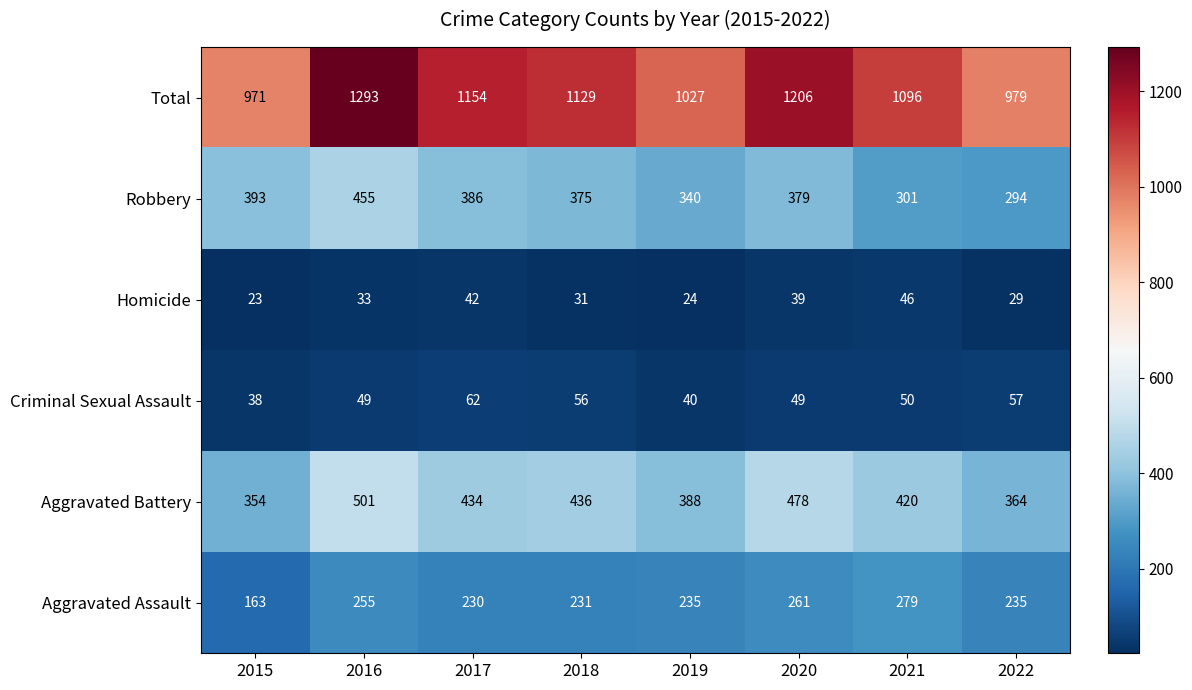

Rank the series at 2018 from highest to lowest value.

Total, Aggravated Battery, Robbery, Aggravated Assault, Criminal Sexual Assault, Homicide